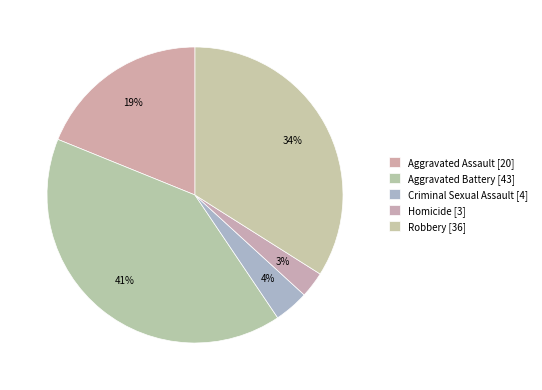

What percentage do Robbery and Aggravated Assault together represent?

52.8%